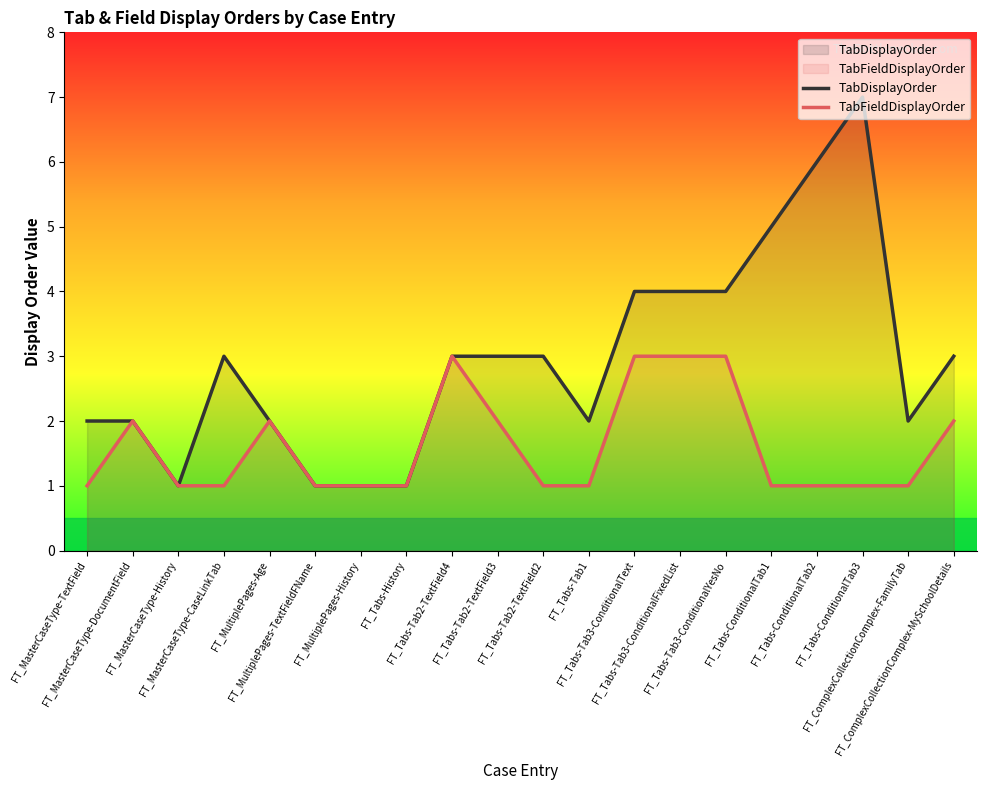

At FT_MultiplePages-TextFieldFName, list the series in order from largest to smallest.

TabDisplayOrder, TabFieldDisplayOrder